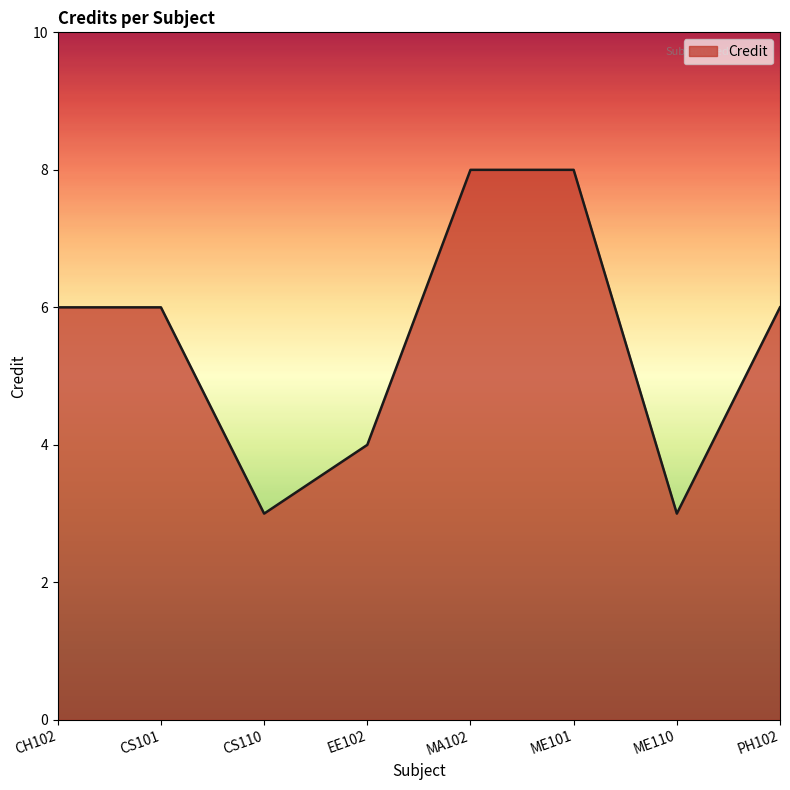

Is it true that the value at CH102 is 6?

True